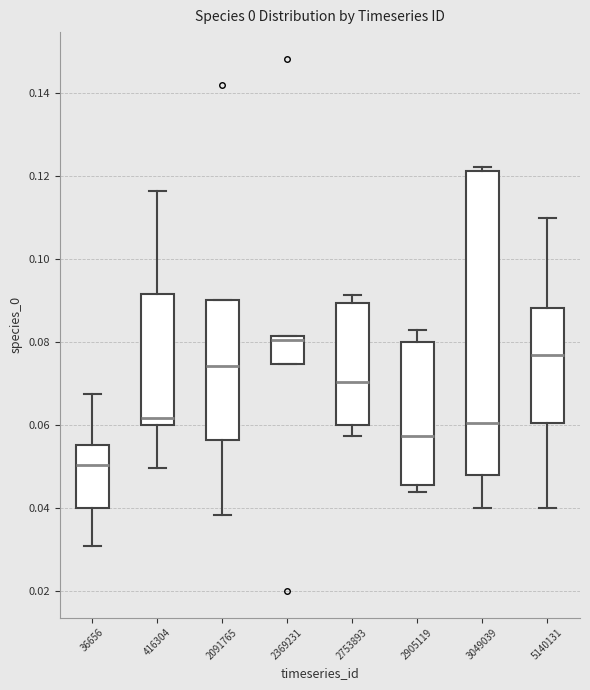

Where does the upper whisker of the box at x = 416304 end on the y-axis? The values are not printed on the chart, so give them approximately, as read against the axis.

0.116